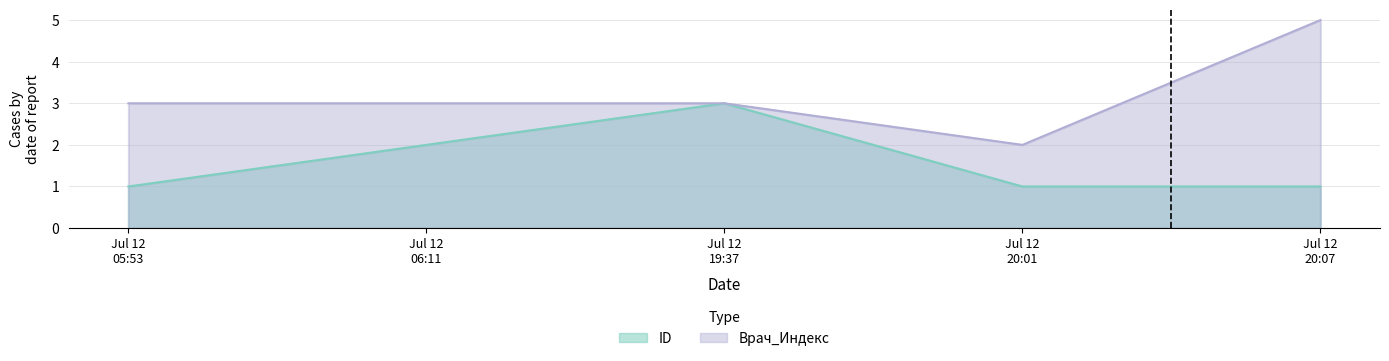

What is the difference between the maximum and minimum values in the ID series?

2